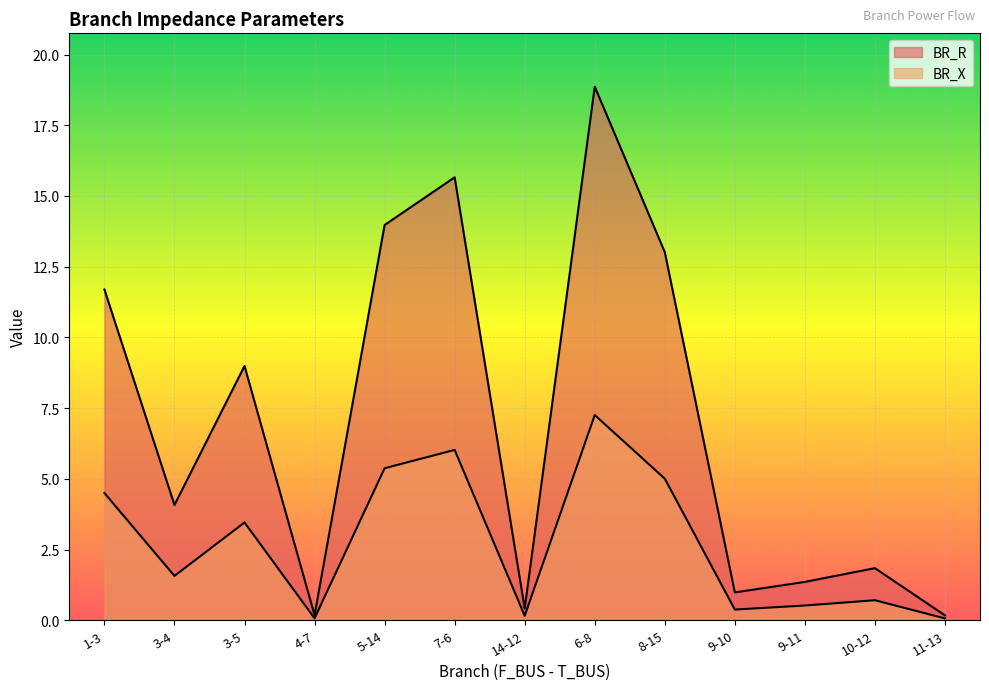

Read the BR_X value at 3-5.

9.0